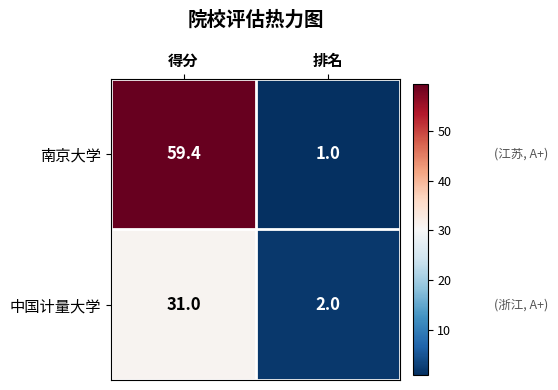

What is the average value of the 南京大学 series?

30.2